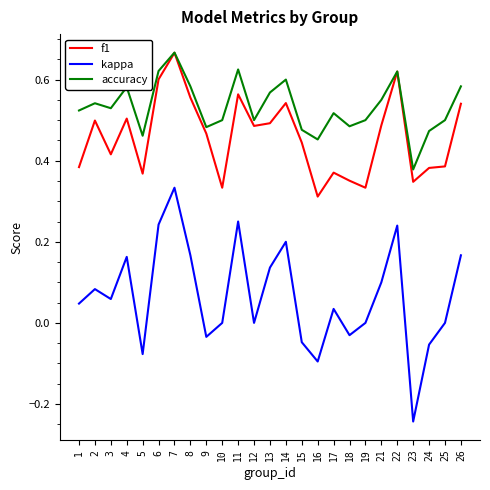

Does the chart have visible grid lines?

No